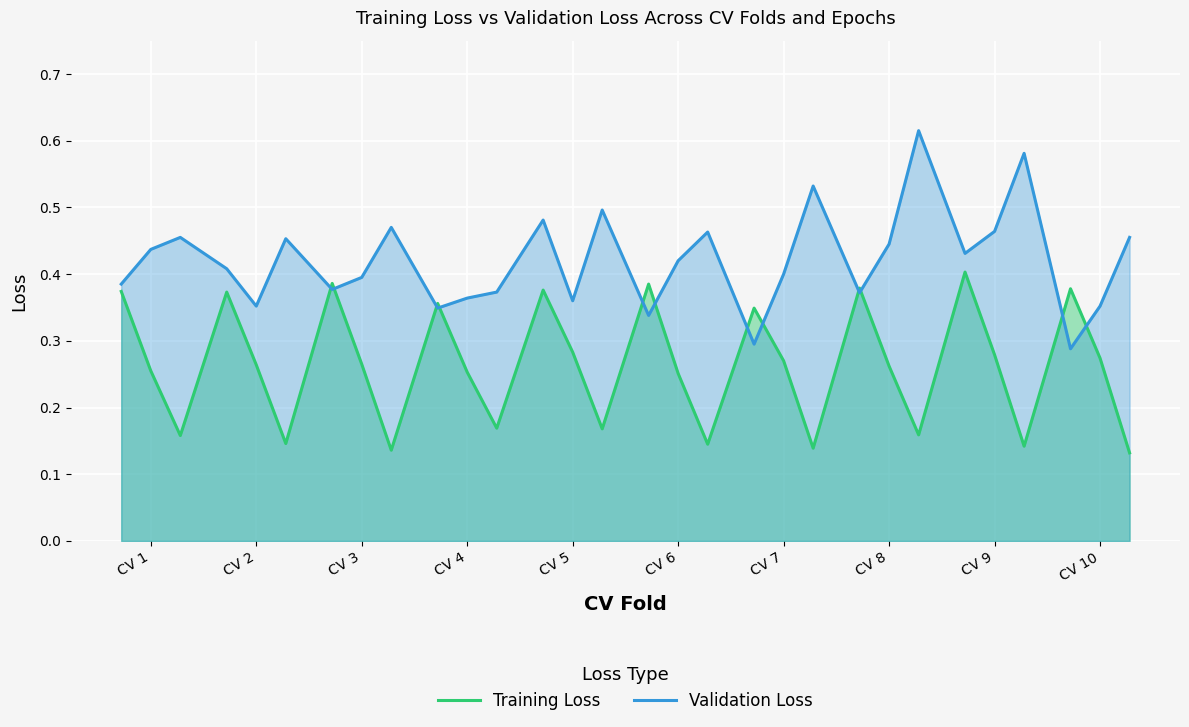

List the series in order of their overall mean, lowest first.

Training Loss, Validation Loss